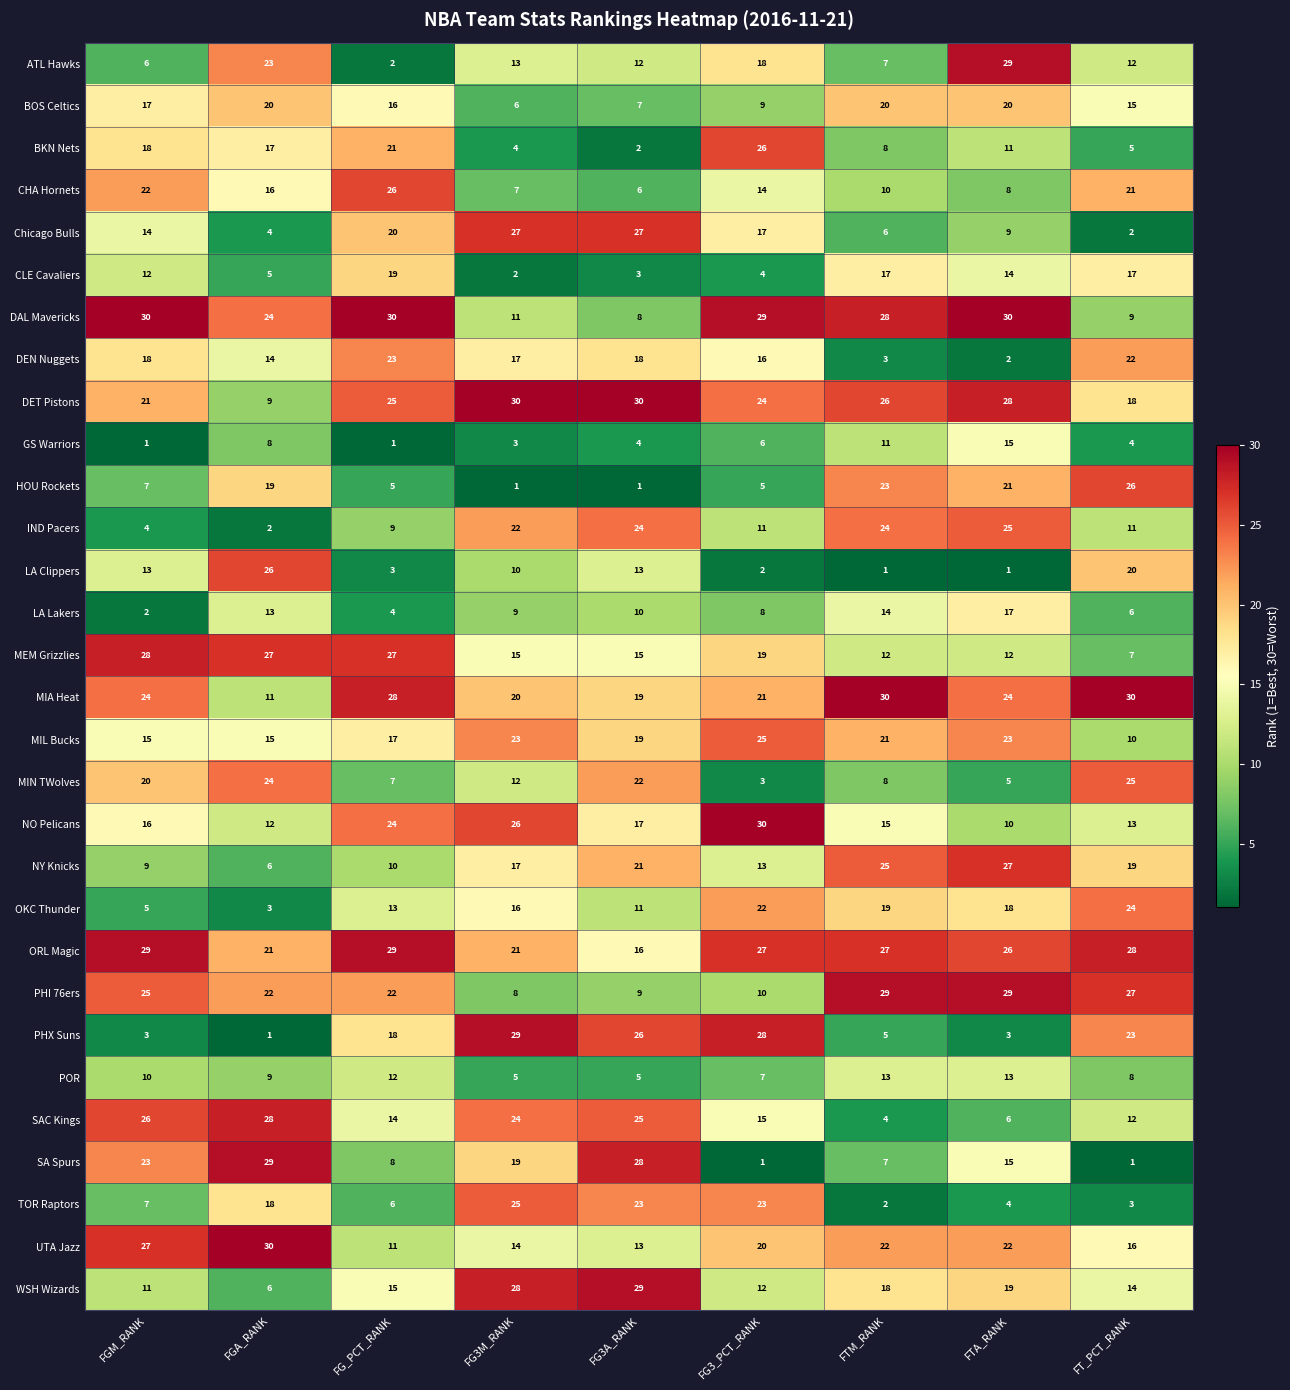

What is the approximate value of CHA Hornets at FG_PCT_RANK?

26